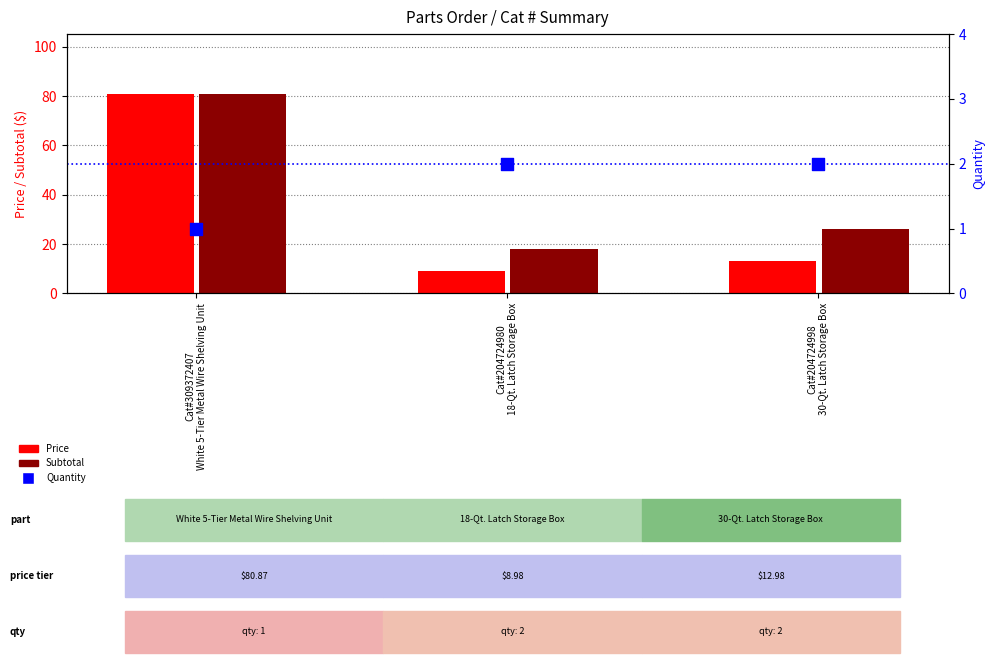

Which series reaches the minimum Y coordinate?

Quantity